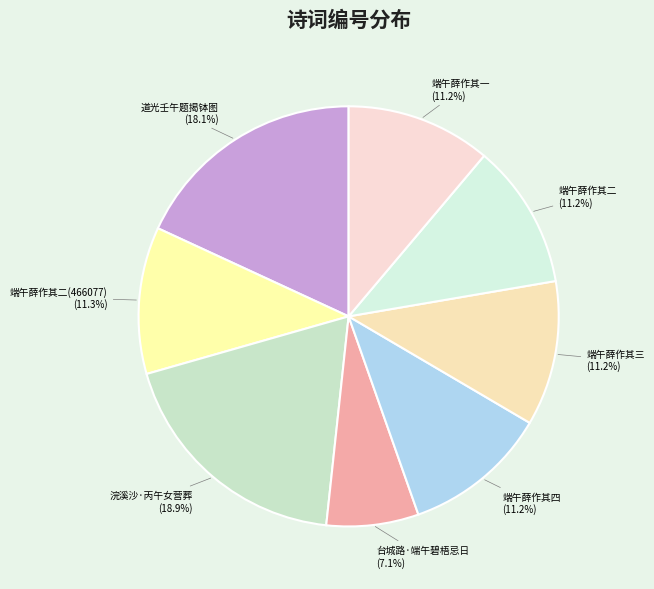

How many segments does this pie chart have?

8